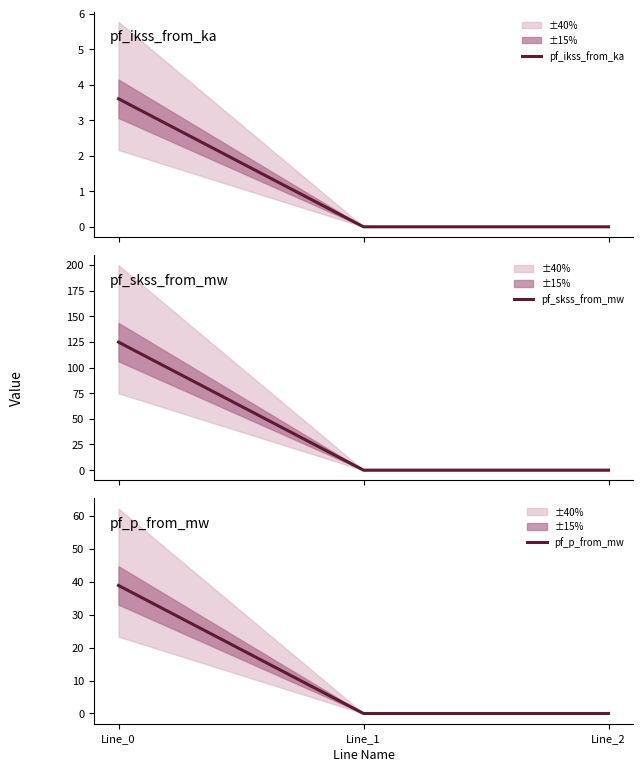

Which category has the highest value in the pf_p_from_mw series?

Line_0